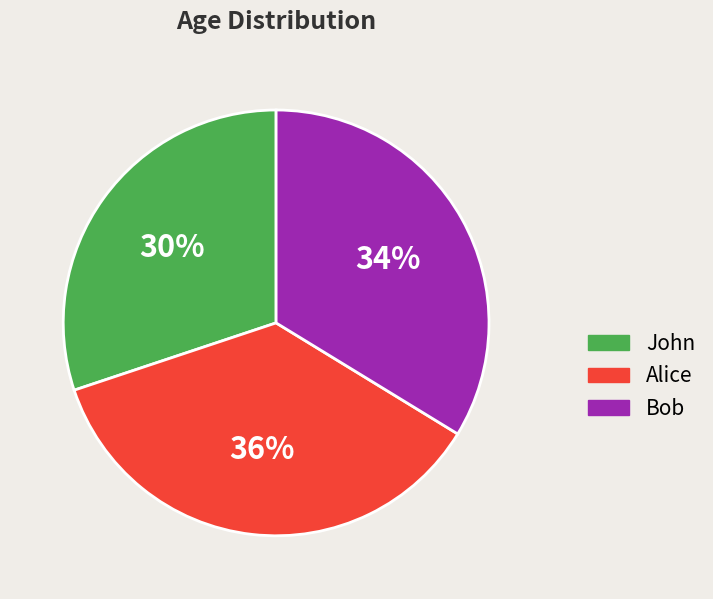

To the nearest percent, what percentage of the pie is John?

30%